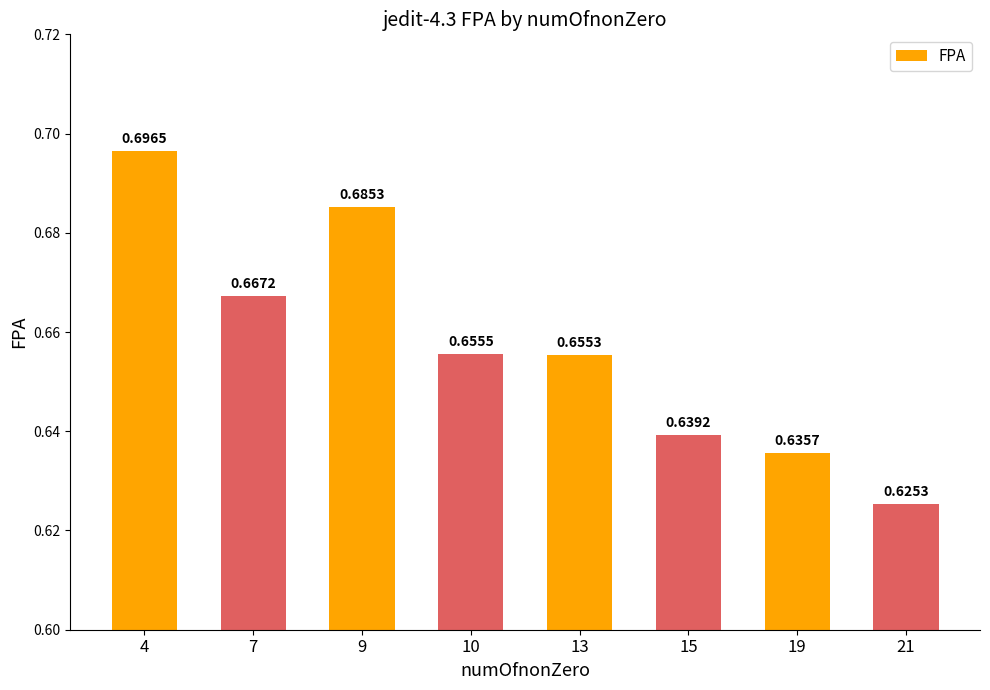

Rank the categories by value from highest to lowest.

4, 9, 7, 10, 13, 15, 19, 21